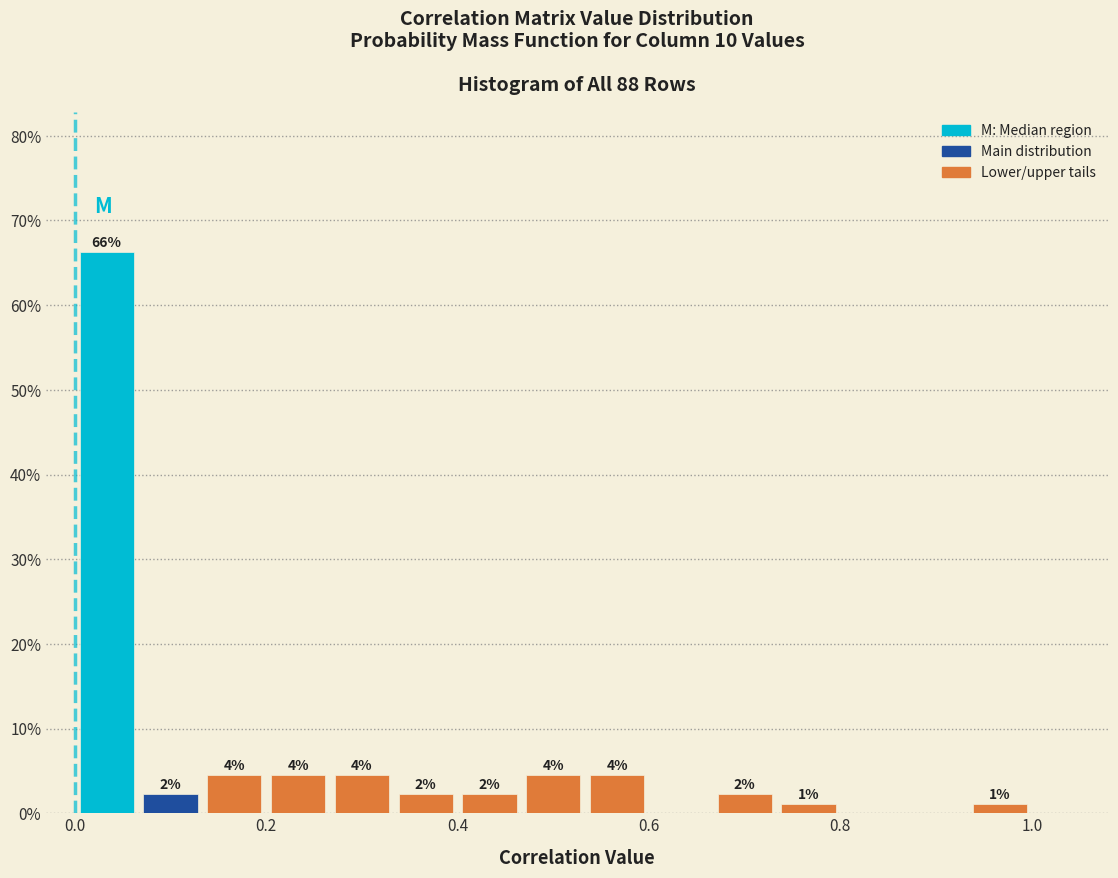

Around what value on the x-axis is the tallest bar? Give the approximate position of its centre, as read against the axis.

0.04